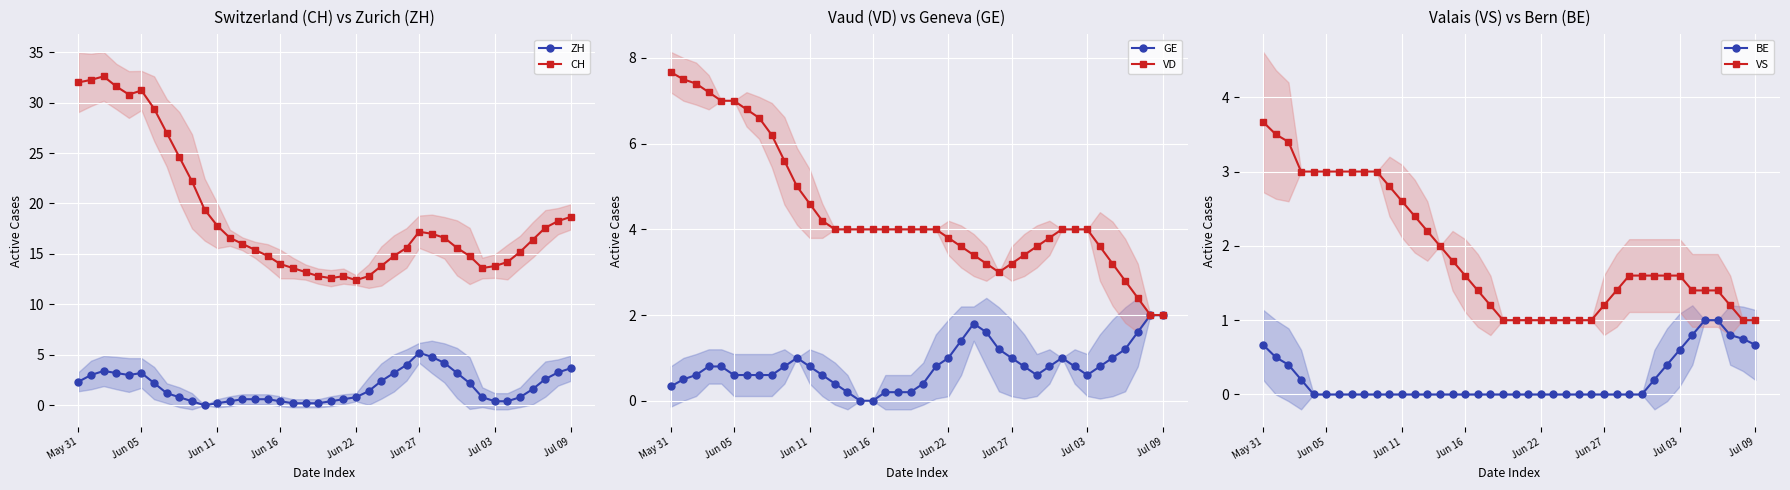

How many series are shown in this chart?

6